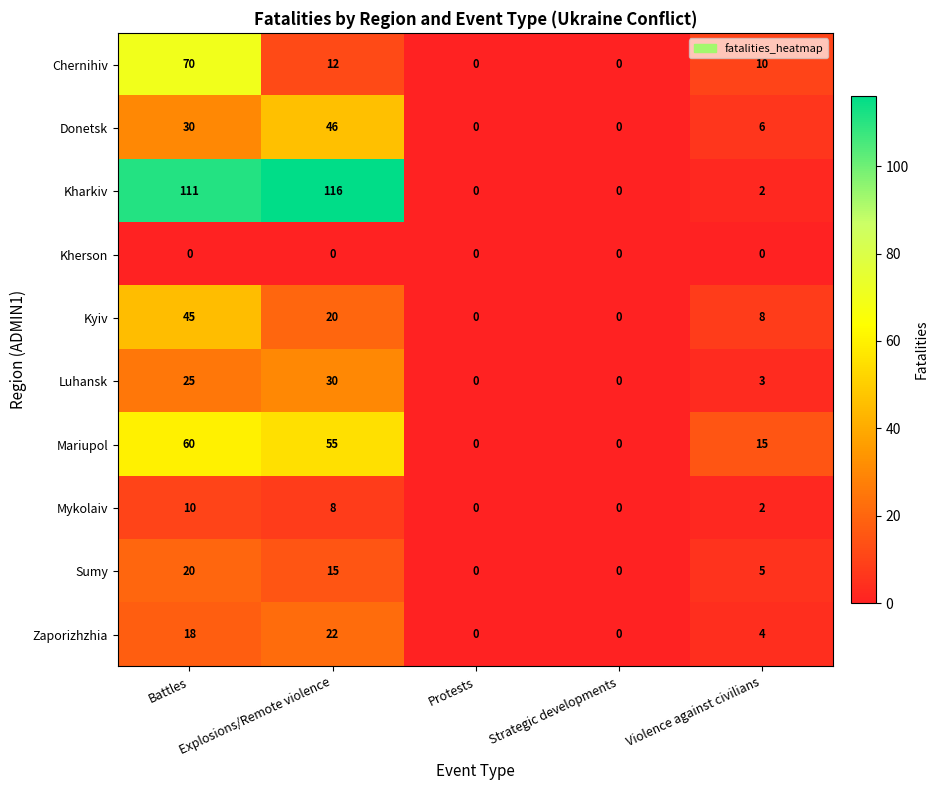

Between Strategic developments and Violence against civilians, which series saw the biggest shift?

Mariupol